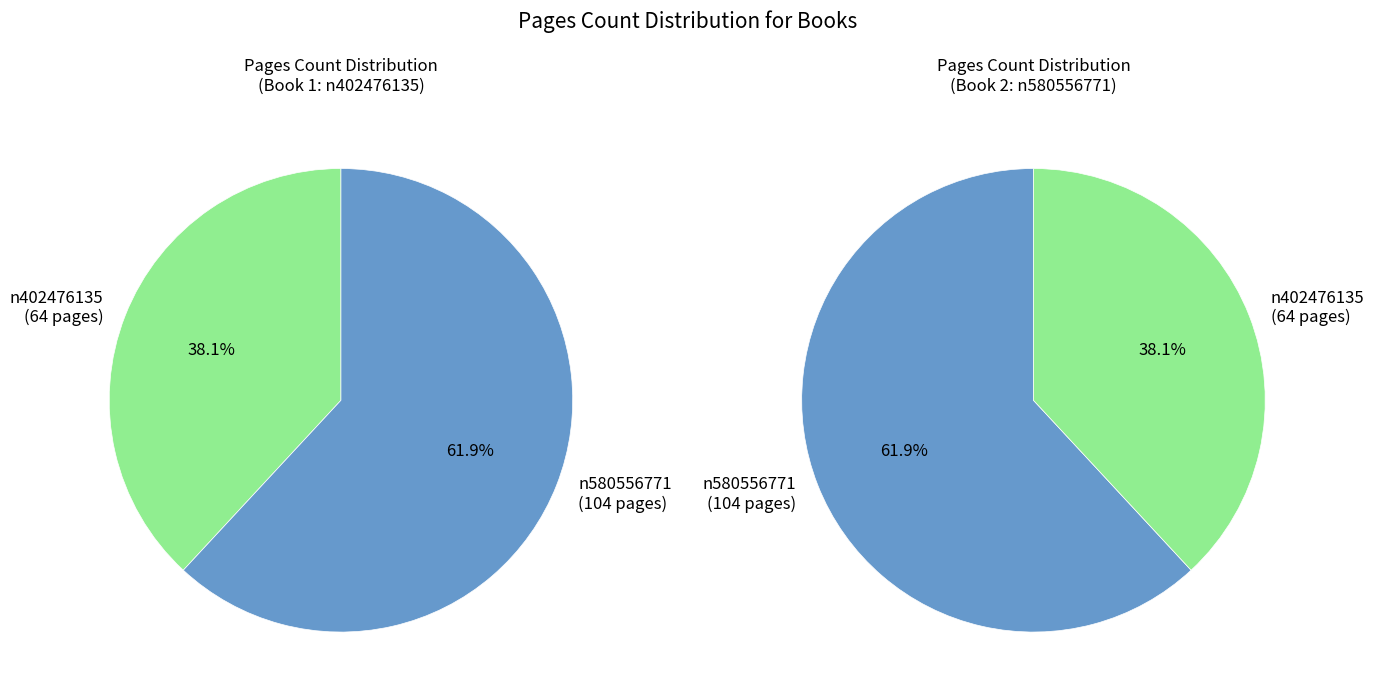

What percentage do n580556771 and n402476135 together represent?

100.0%